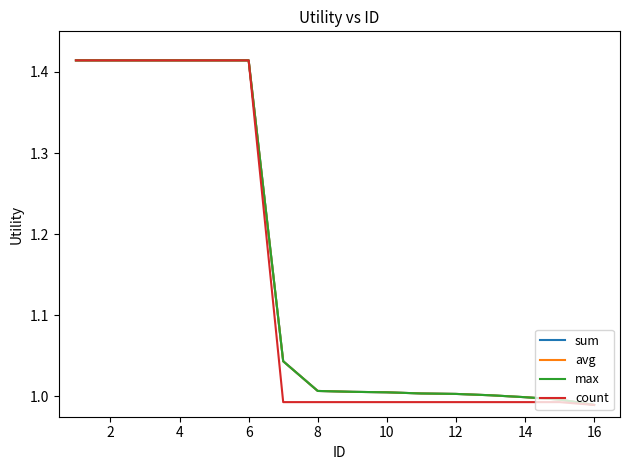

At how many categories does at least one series exceed 1?

13